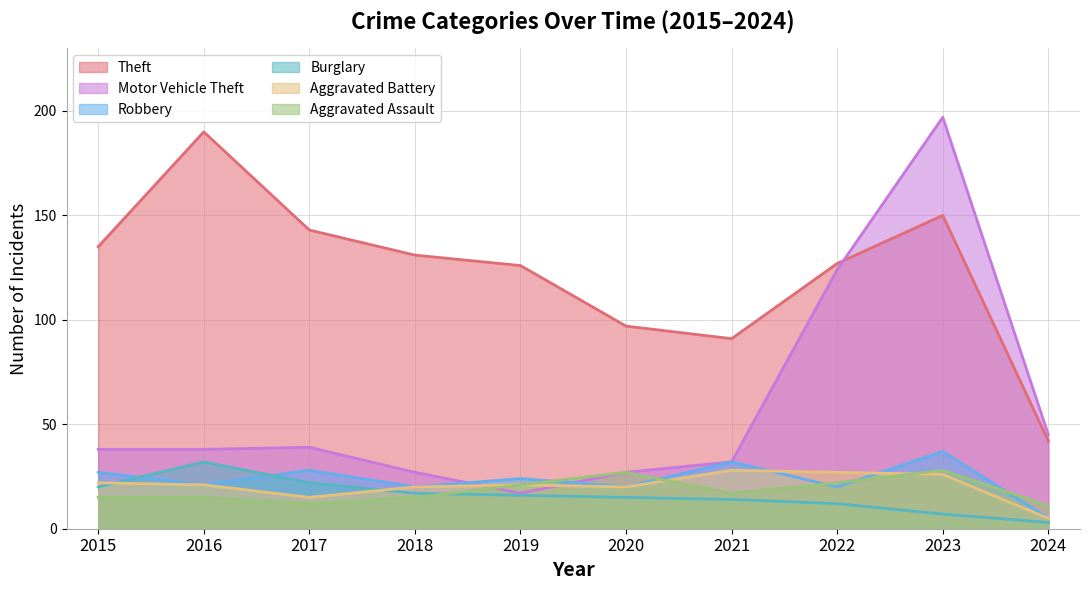

At which category does the chart reach its minimum across all series?

2024